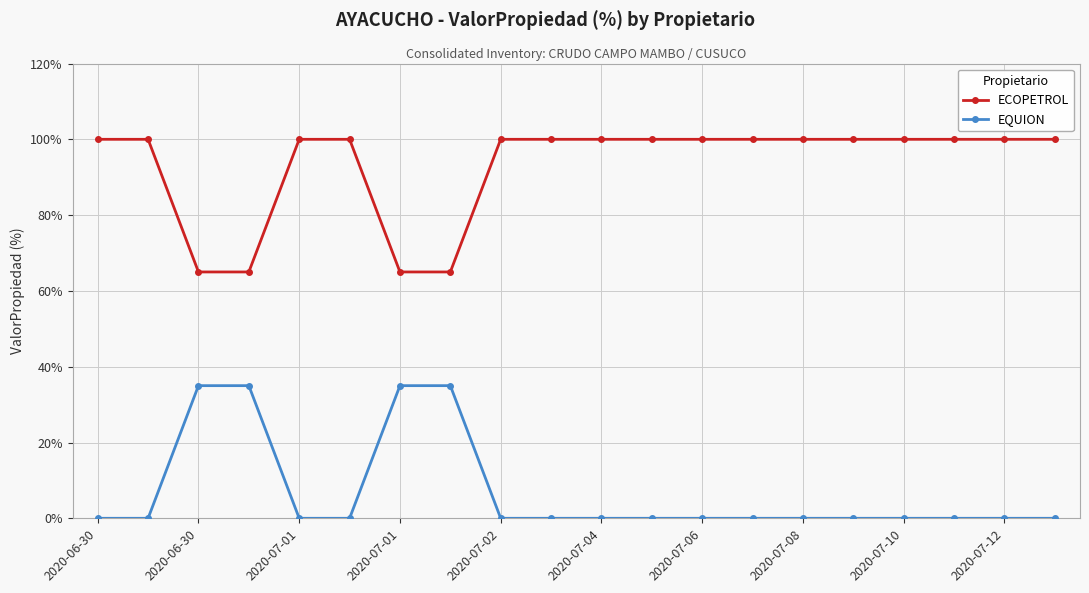

What is the value of the ECOPETROL point at the 5th from the left?

100